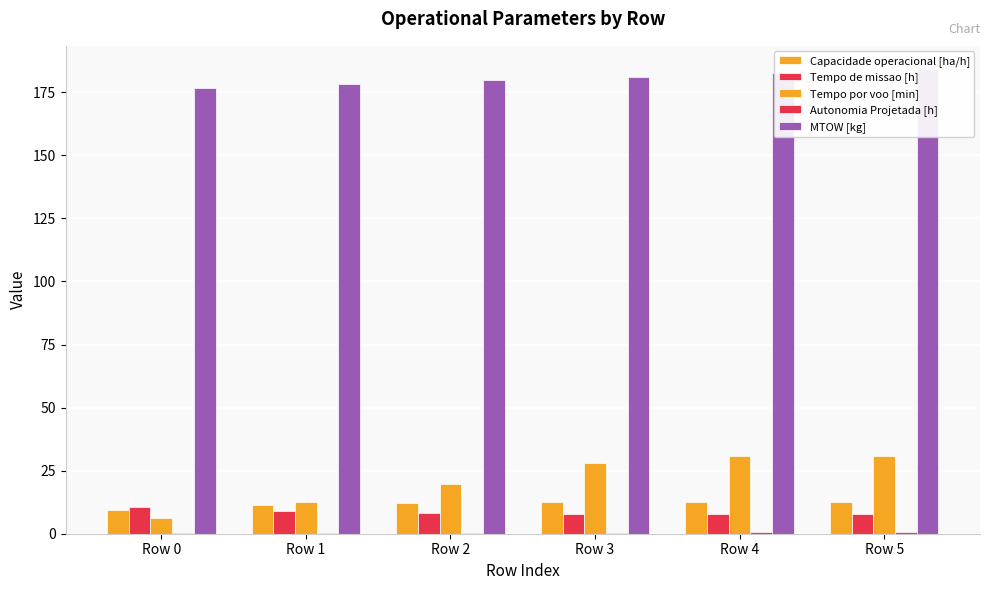

What is the value of the Tempo por voo [min] bar at the 2nd from the left?

12.6